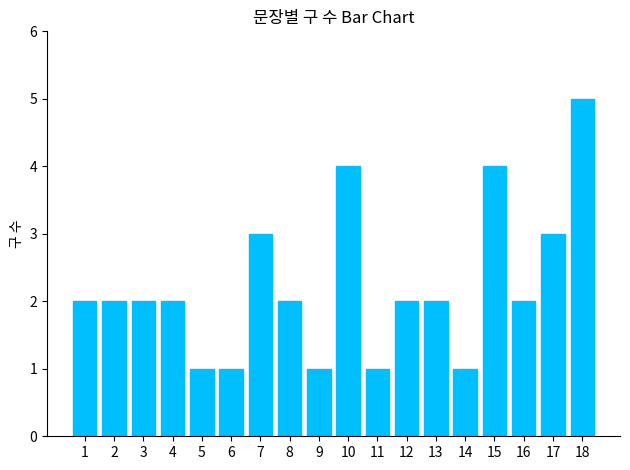

How many distinct data groups are displayed?

1